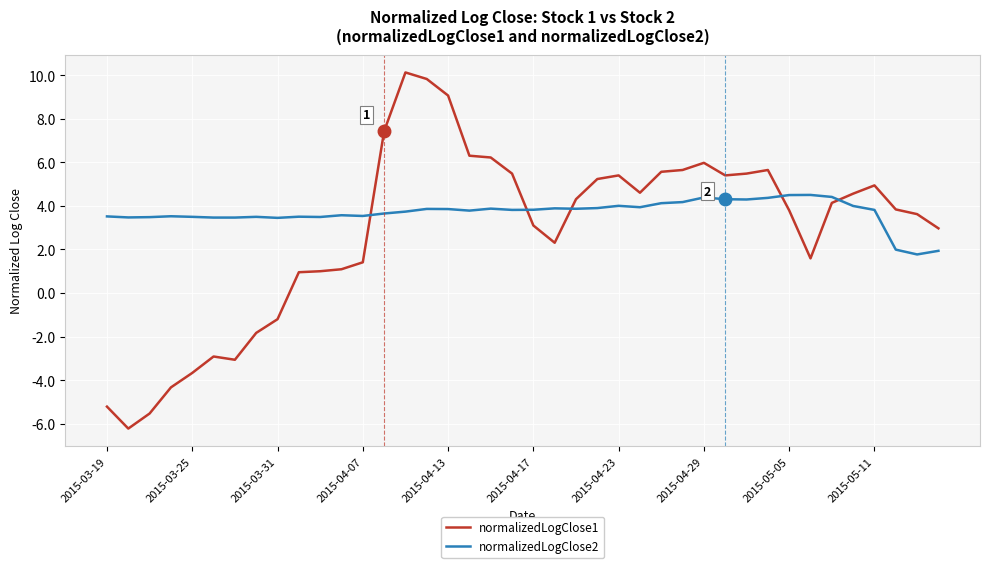

After their last crossing, which series has the higher values: normalizedLogClose2 or normalizedLogClose1?

normalizedLogClose1